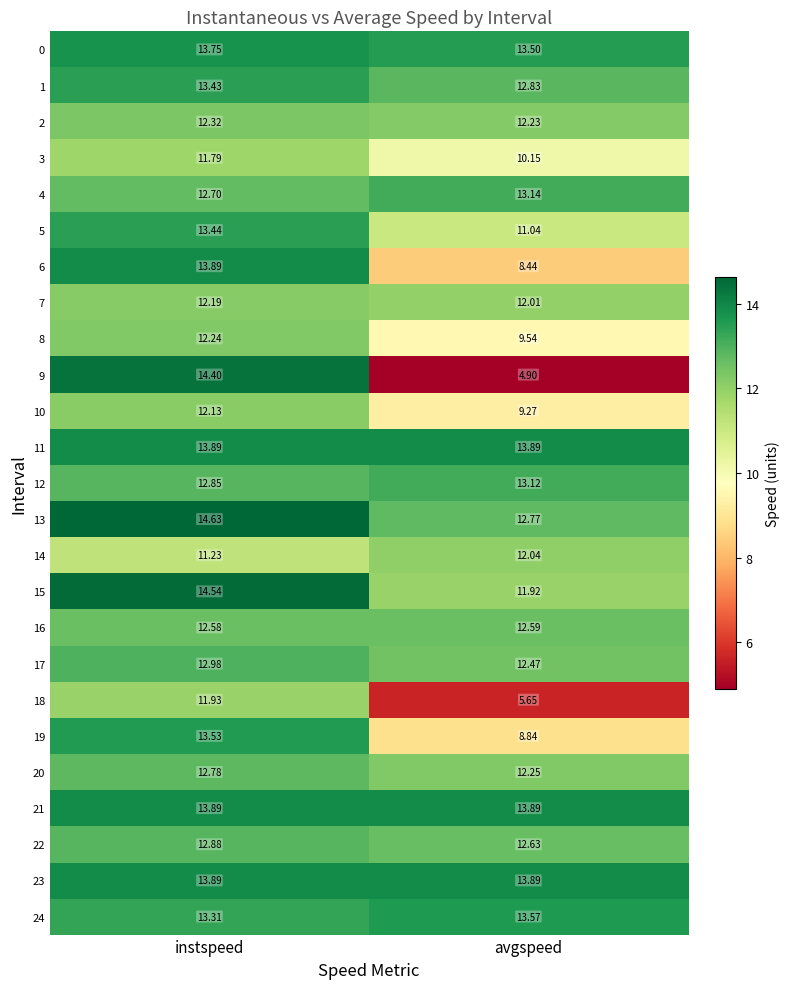

List the labels in order of 3 value, smallest first.

avgspeed, instspeed